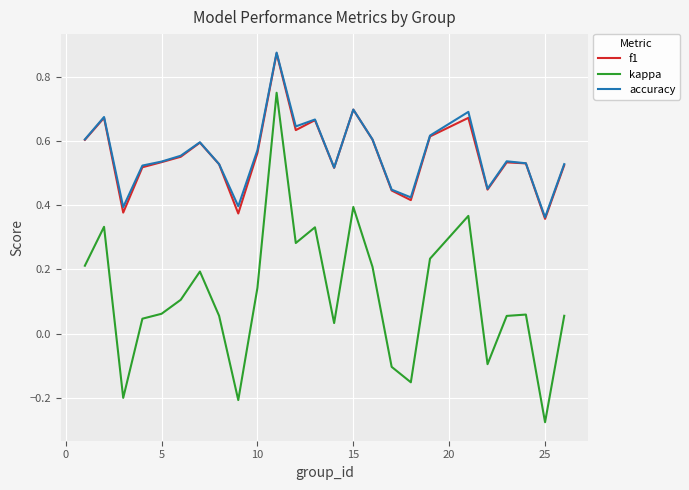

Which series has the widest spread of values?

kappa